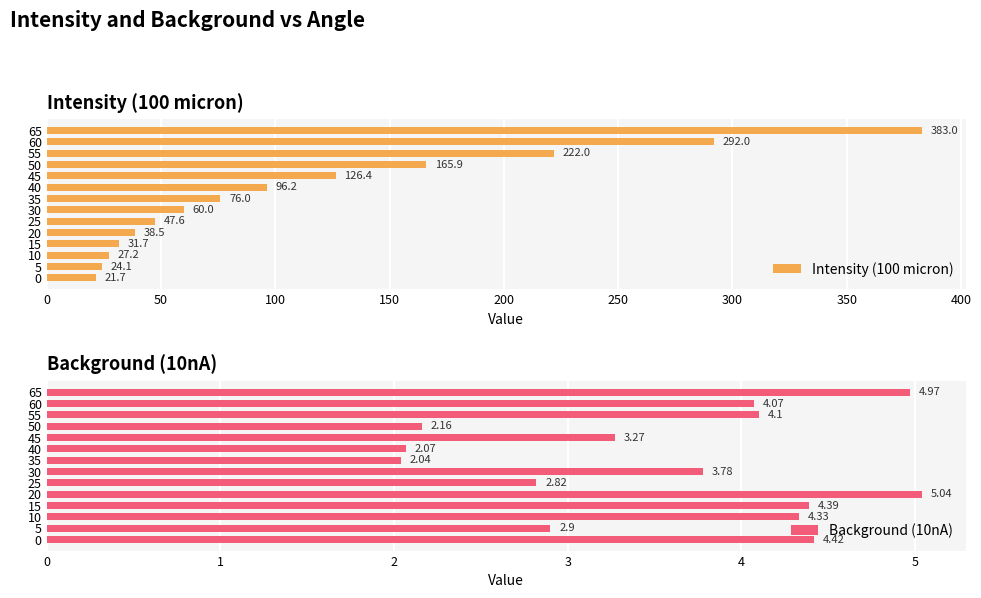

How many data points in Background (10nA) are above 4?

7